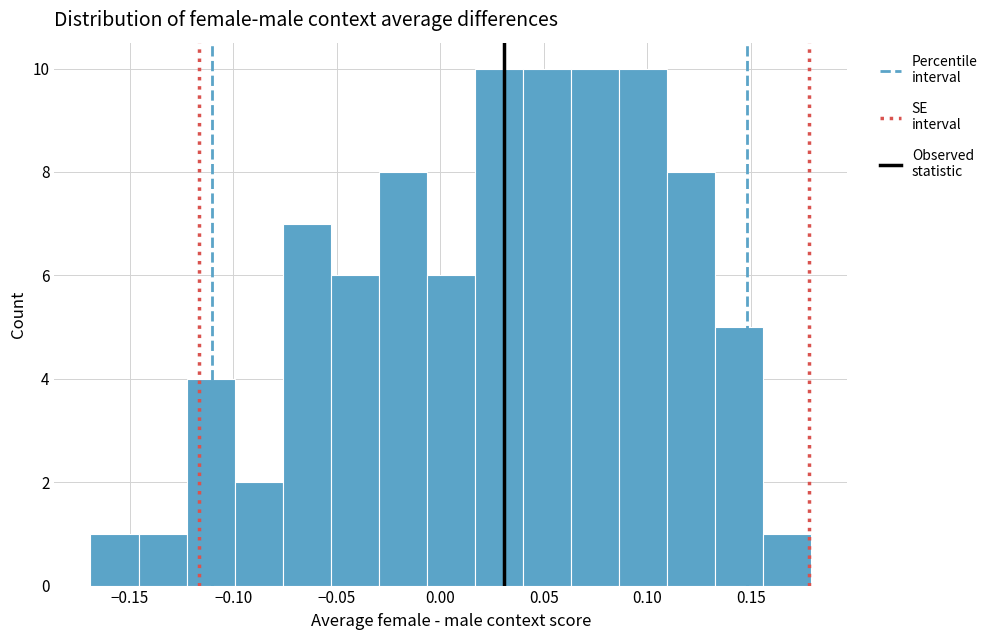

Reading left to right, transcribe this chart: for each bar, give the range it covers on the x-axis and its height. Neither the bar edges nor the heights are printed on the chart, so give them approximately, as read against the axes.

-0.170 to -0.145: 1
-0.145 to -0.125: 1
-0.125 to -0.100: 4
-0.100 to -0.075: 2
-0.075 to -0.055: 7
-0.055 to -0.030: 6
-0.030 to -0.005: 8
-0.005 to 0.015: 6
0.015 to 0.040: 10
0.040 to 0.065: 10
0.065 to 0.085: 10
0.085 to 0.110: 10
0.110 to 0.135: 8
0.135 to 0.155: 5
0.155 to 0.180: 1